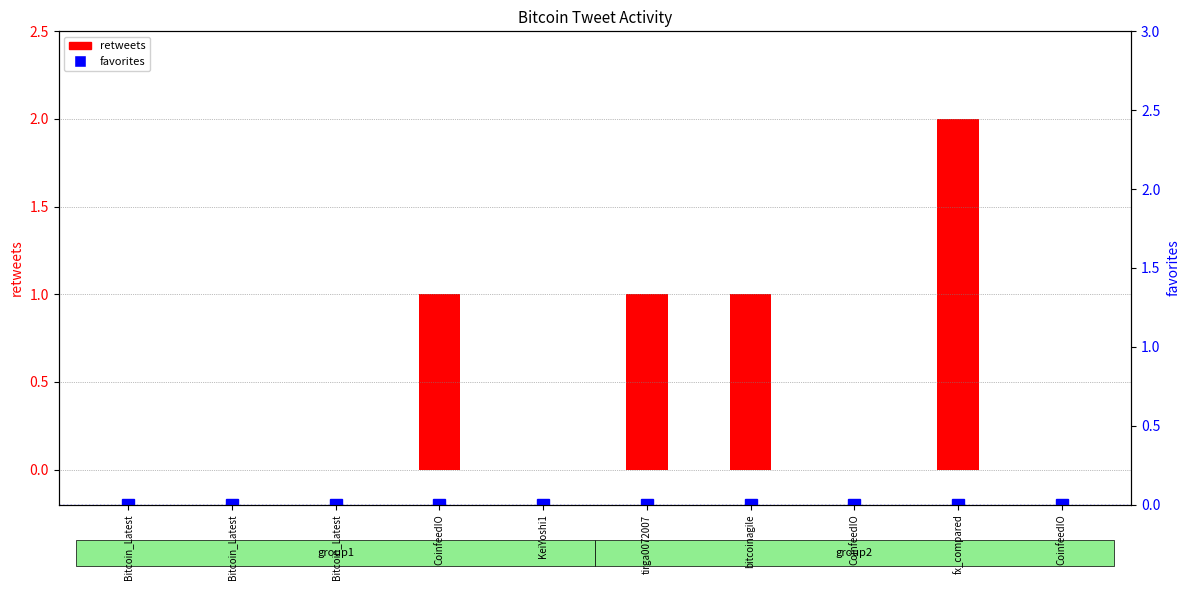

Does the chart contain stacked bars?

No